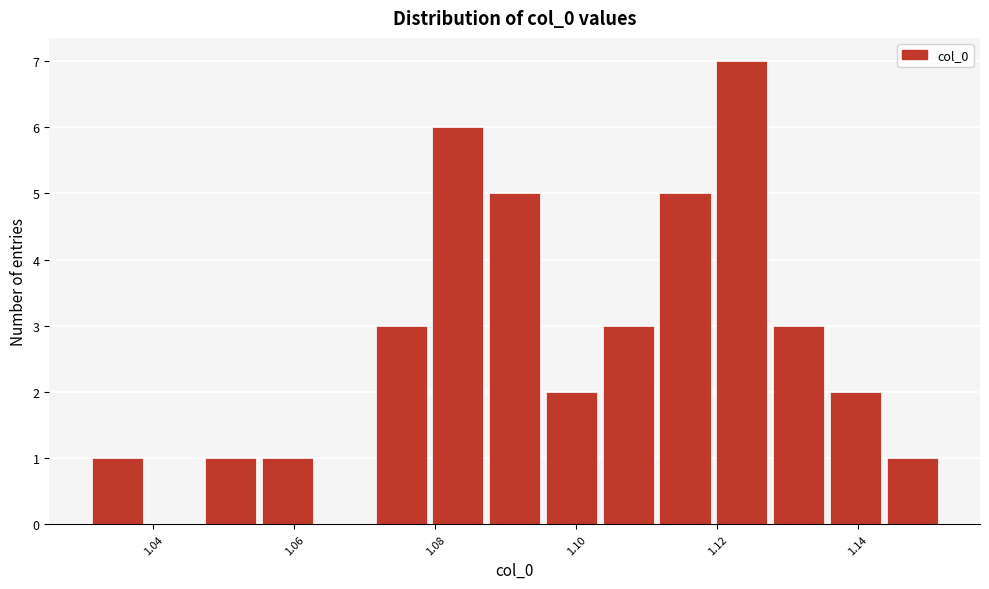

Which range on the x-axis has the tallest bar?

1.120 to 1.128